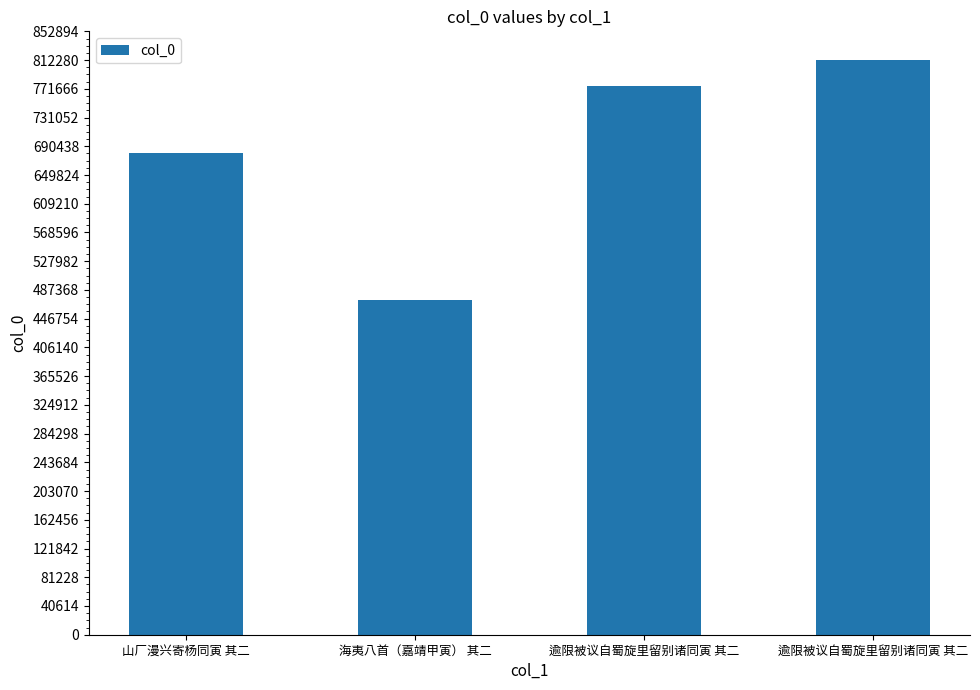

What is the greatest value displayed?

812286